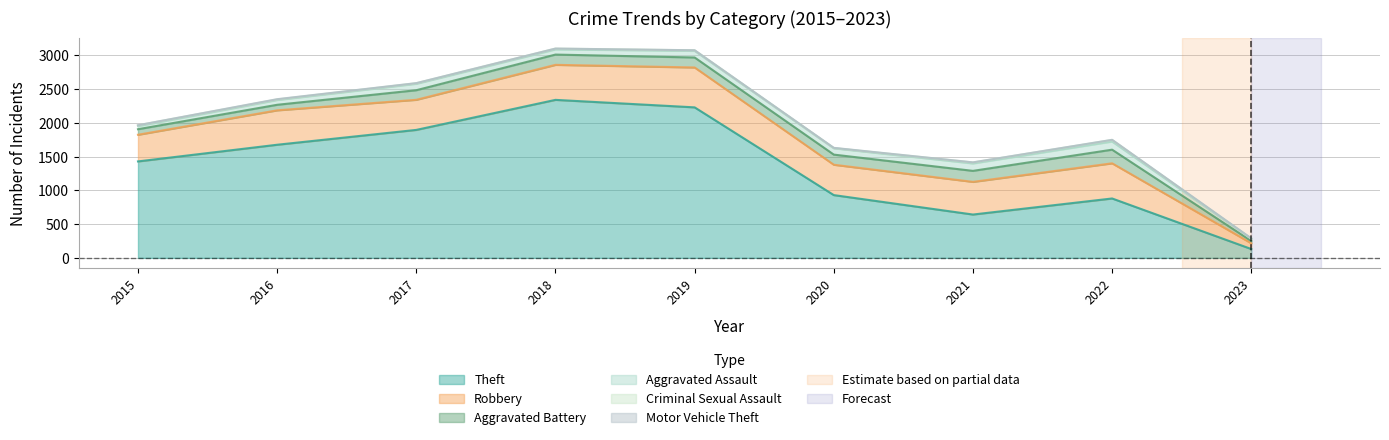

What is the value of the Motor Vehicle Theft point at the 5th from the left?

1